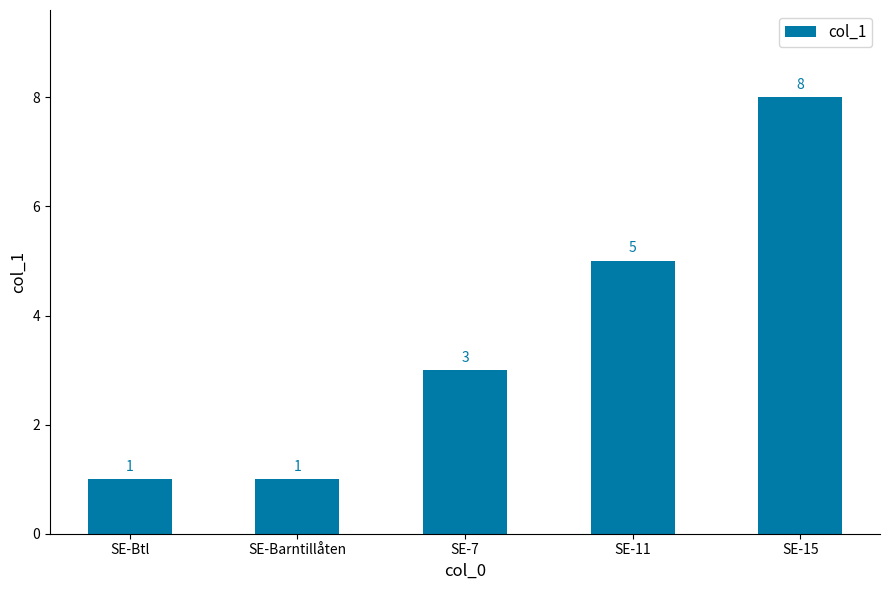

What is the average value?

4